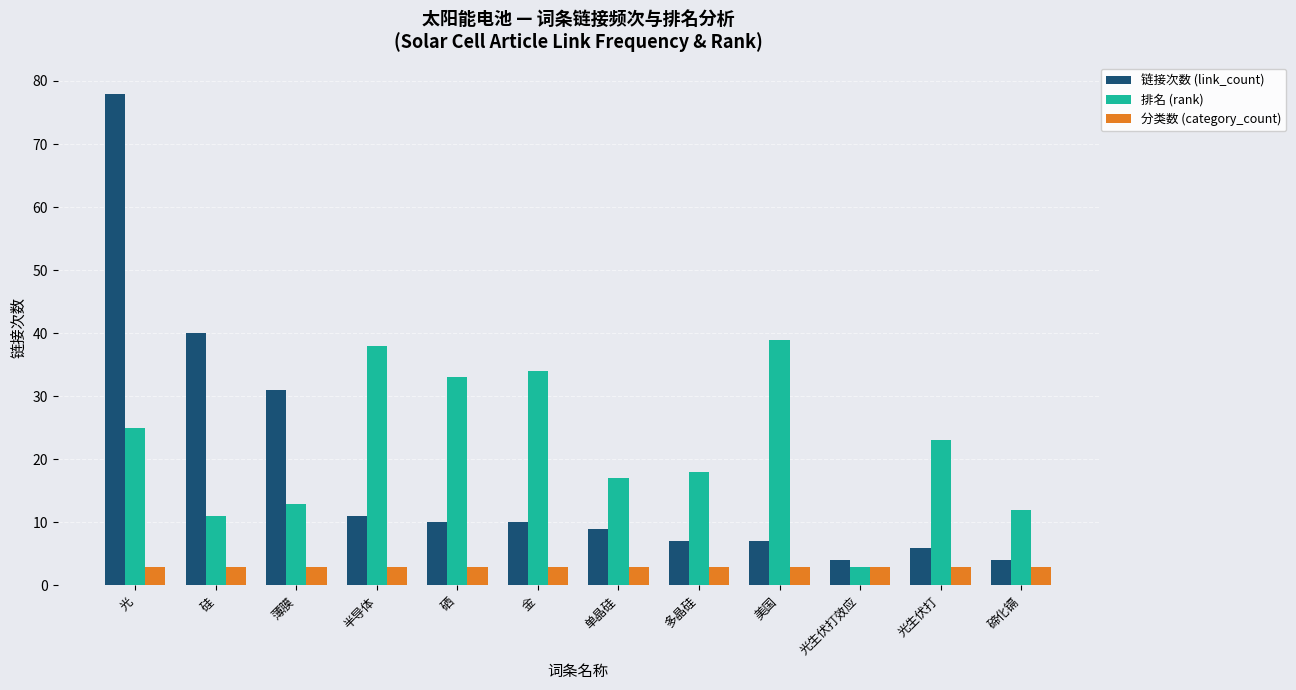

Which category has the highest value across all series?

光